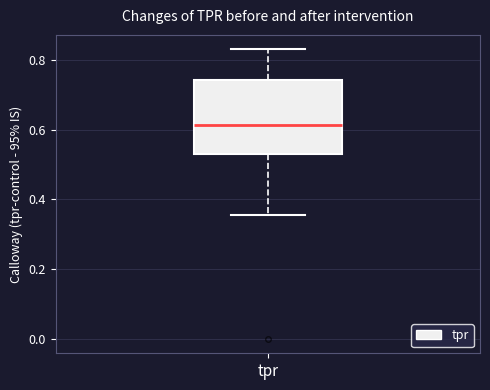

Read this box plot against the y-axis: the position of the median line, the range covered by the box, and the ends of both whiskers. The values are not printed on the chart, so give them approximately, as read against the axis.

median 0.62, box 0.54 to 0.74, whiskers 0.36 to 0.84